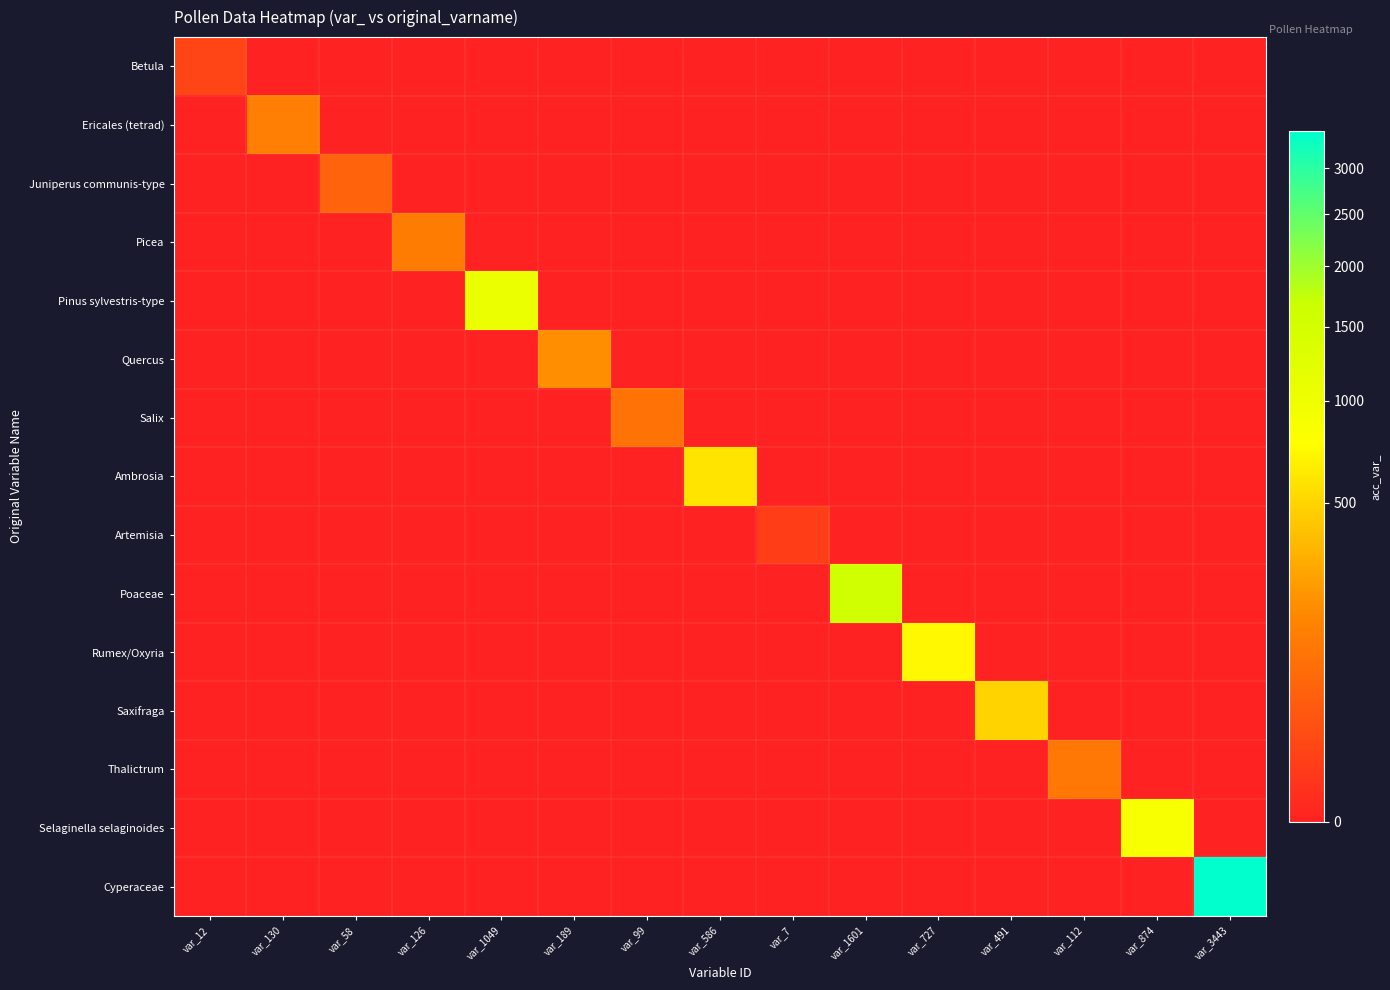

Reading right to left, list all the values displayed in this chart.

Betula: var_3443=0	var_874=0	var_112=0	var_491=0	var_727=0	var_1601=0	var_7=0	var_586=0	var_99=0	var_189=0	var_1049=0	var_126=0	var_58=0	var_130=0	var_12=12
Ericales (tetrad): var_3443=0	var_874=0	var_112=0	var_491=0	var_727=0	var_1601=0	var_7=0	var_586=0	var_99=0	var_189=0	var_1049=0	var_126=0	var_58=0	var_130=130	var_12=0
Juniperus communis-type: var_3443=0	var_874=0	var_112=0	var_491=0	var_727=0	var_1601=0	var_7=0	var_586=0	var_99=0	var_189=0	var_1049=0	var_126=0	var_58=58	var_130=0	var_12=0
Picea: var_3443=0	var_874=0	var_112=0	var_491=0	var_727=0	var_1601=0	var_7=0	var_586=0	var_99=0	var_189=0	var_1049=0	var_126=126	var_58=0	var_130=0	var_12=0
Pinus sylvestris-type: var_3443=0	var_874=0	var_112=0	var_491=0	var_727=0	var_1601=0	var_7=0	var_586=0	var_99=0	var_189=0	var_1049=1049	var_126=0	var_58=0	var_130=0	var_12=0
Quercus: var_3443=0	var_874=0	var_112=0	var_491=0	var_727=0	var_1601=0	var_7=0	var_586=0	var_99=0	var_189=189	var_1049=0	var_126=0	var_58=0	var_130=0	var_12=0
Salix: var_3443=0	var_874=0	var_112=0	var_491=0	var_727=0	var_1601=0	var_7=0	var_586=0	var_99=99	var_189=0	var_1049=0	var_126=0	var_58=0	var_130=0	var_12=0
Ambrosia: var_3443=0	var_874=0	var_112=0	var_491=0	var_727=0	var_1601=0	var_7=0	var_586=586	var_99=0	var_189=0	var_1049=0	var_126=0	var_58=0	var_130=0	var_12=0
Artemisia: var_3443=0	var_874=0	var_112=0	var_491=0	var_727=0	var_1601=0	var_7=7	var_586=0	var_99=0	var_189=0	var_1049=0	var_126=0	var_58=0	var_130=0	var_12=0
Poaceae: var_3443=0	var_874=0	var_112=0	var_491=0	var_727=0	var_1601=1601	var_7=0	var_586=0	var_99=0	var_189=0	var_1049=0	var_126=0	var_58=0	var_130=0	var_12=0
Rumex/Oxyria: var_3443=0	var_874=0	var_112=0	var_491=0	var_727=727	var_1601=0	var_7=0	var_586=0	var_99=0	var_189=0	var_1049=0	var_126=0	var_58=0	var_130=0	var_12=0
Saxifraga: var_3443=0	var_874=0	var_112=0	var_491=491	var_727=0	var_1601=0	var_7=0	var_586=0	var_99=0	var_189=0	var_1049=0	var_126=0	var_58=0	var_130=0	var_12=0
Thalictrum: var_3443=0	var_874=0	var_112=112	var_491=0	var_727=0	var_1601=0	var_7=0	var_586=0	var_99=0	var_189=0	var_1049=0	var_126=0	var_58=0	var_130=0	var_12=0
Selaginella selaginoides: var_3443=0	var_874=874	var_112=0	var_491=0	var_727=0	var_1601=0	var_7=0	var_586=0	var_99=0	var_189=0	var_1049=0	var_126=0	var_58=0	var_130=0	var_12=0
Cyperaceae: var_3443=3443	var_874=0	var_112=0	var_491=0	var_727=0	var_1601=0	var_7=0	var_586=0	var_99=0	var_189=0	var_1049=0	var_126=0	var_58=0	var_130=0	var_12=0